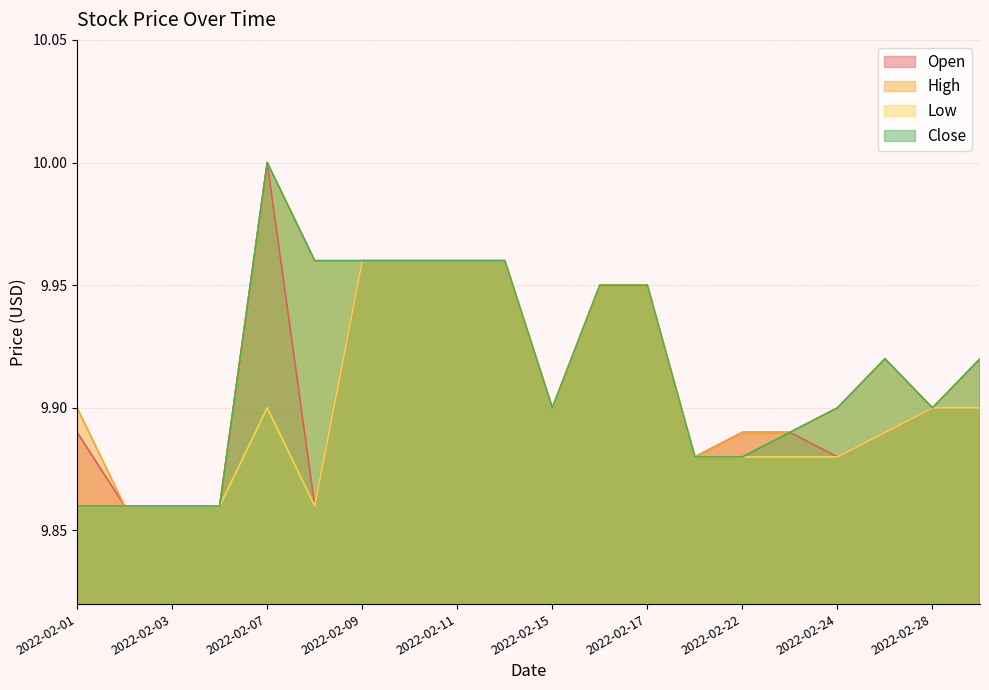

Does the chart display data point markers on the line(s)?

No